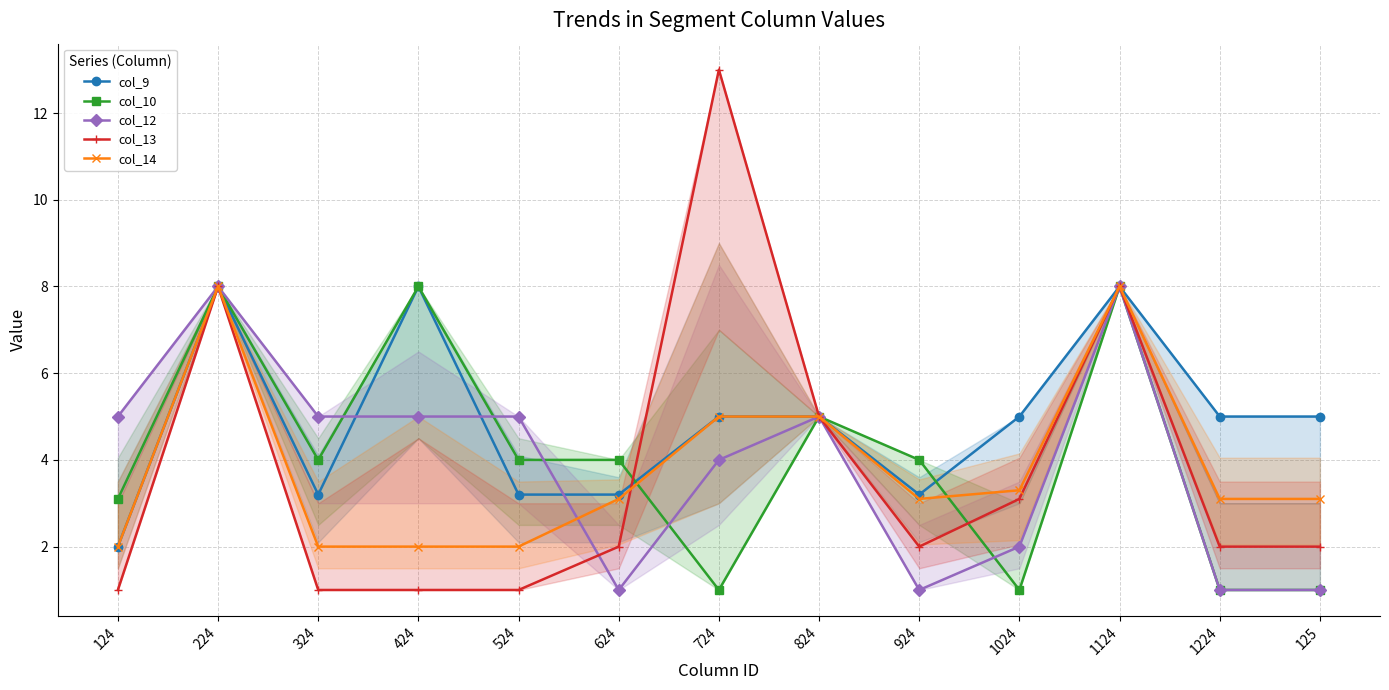

What is the label of the 1st point from the right?

125